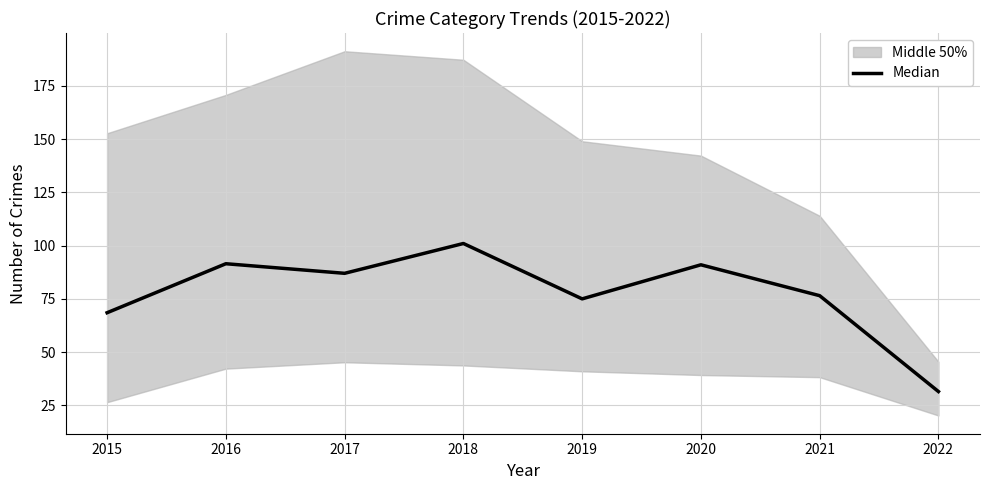

What is the sum of all values?

622.0